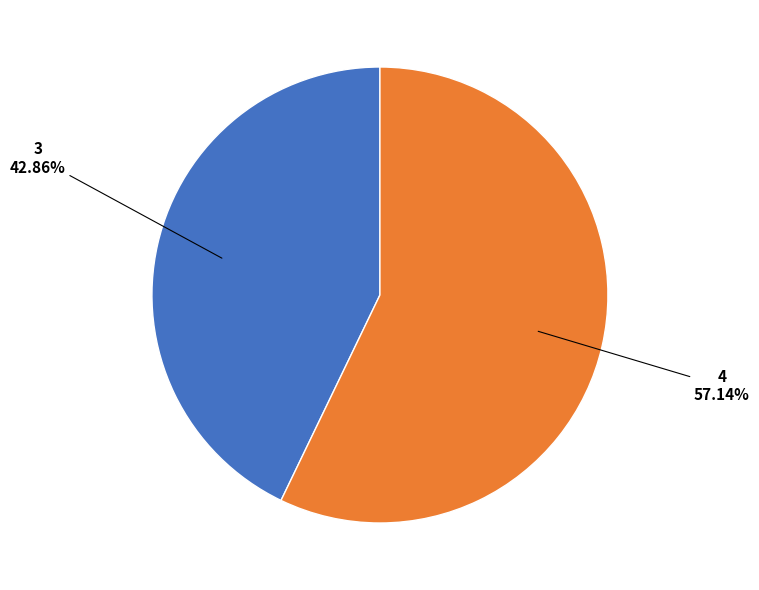

Does any single category account for the majority?

Yes